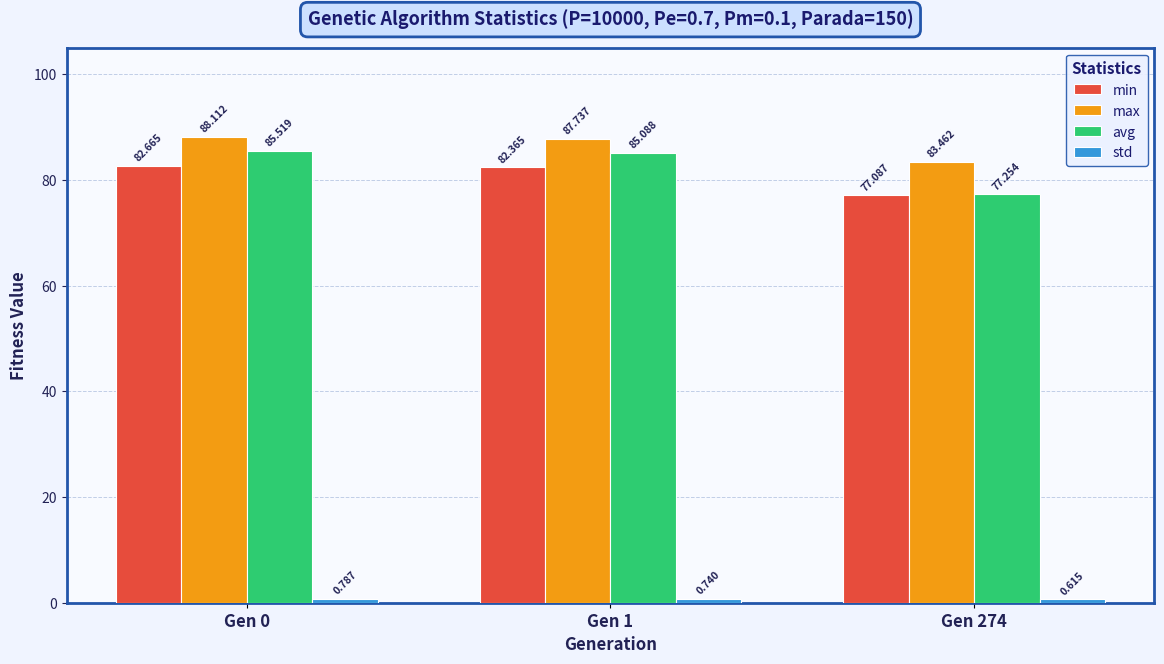

Which series changed the most between Gen 1 and Gen 274?

avg